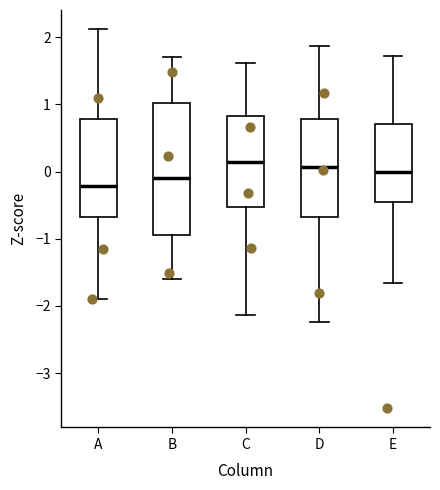

Where does the upper whisker of the box for E end on the y-axis? The values are not printed on the chart, so give them approximately, as read against the axis.

1.7